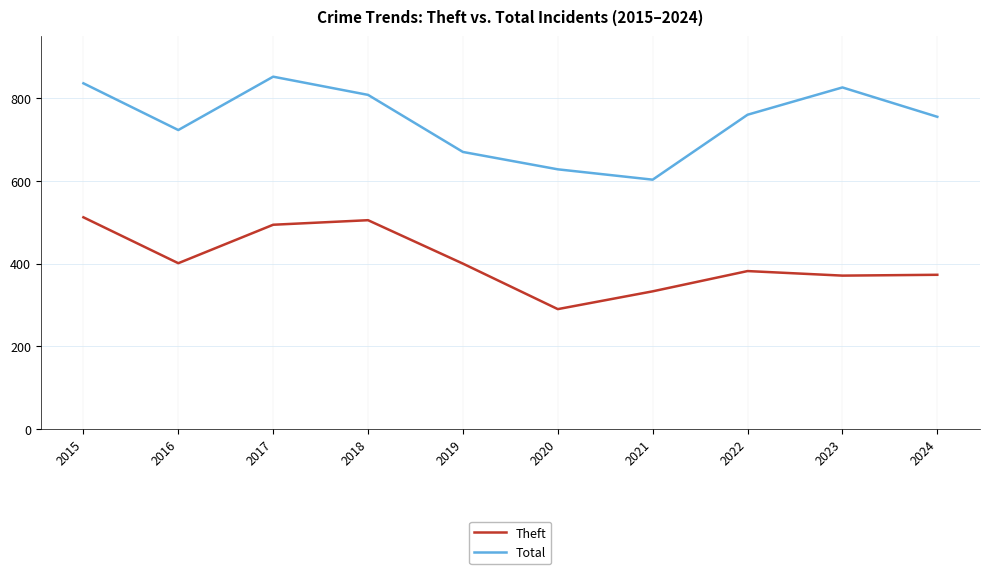

How many distinct data groups are displayed?

2